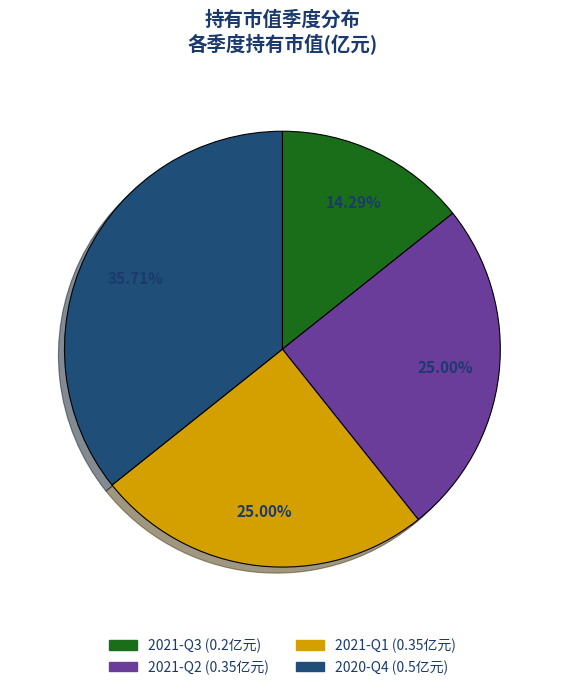

How many segments does this pie chart have?

4